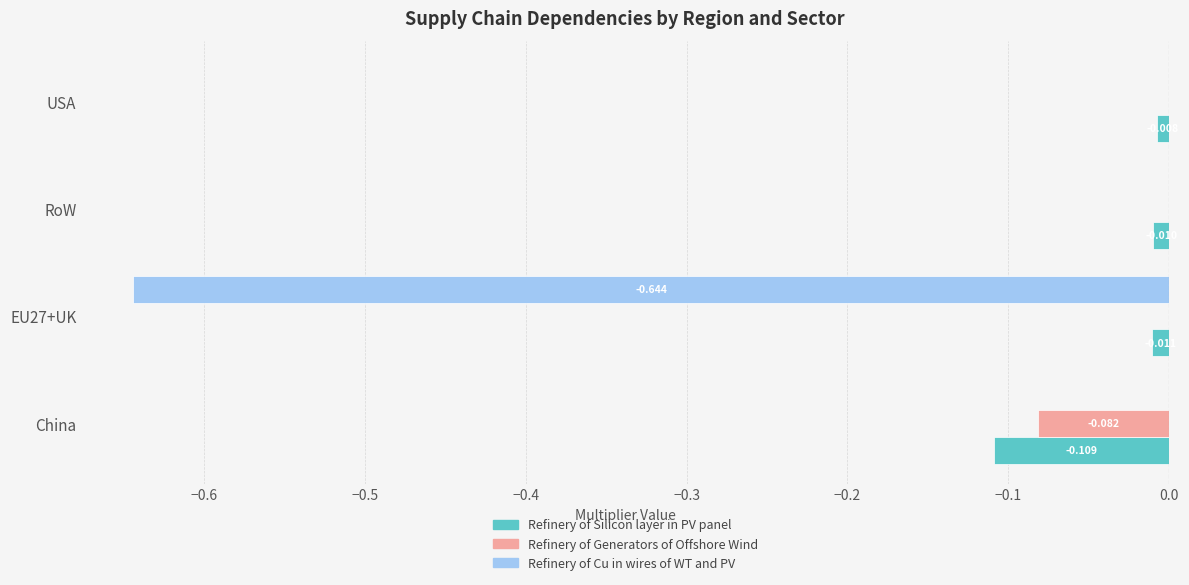

Which series changed the most between China and EU27+UK?

Refinery of Cu in wires of WT and PV